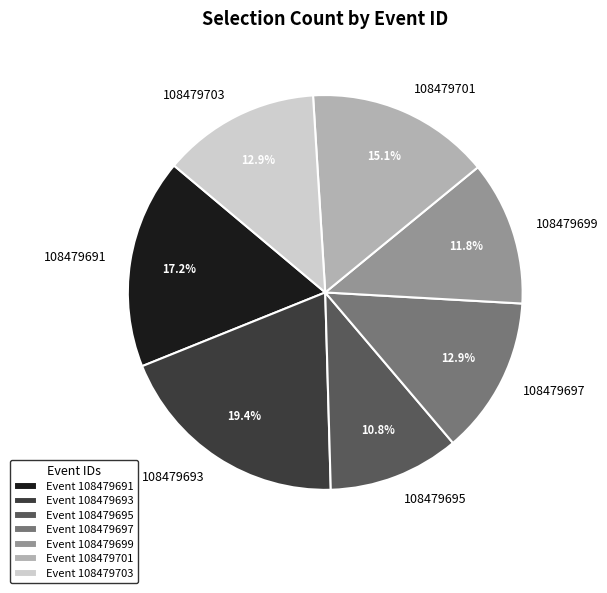

Is there a majority slice in this chart?

No